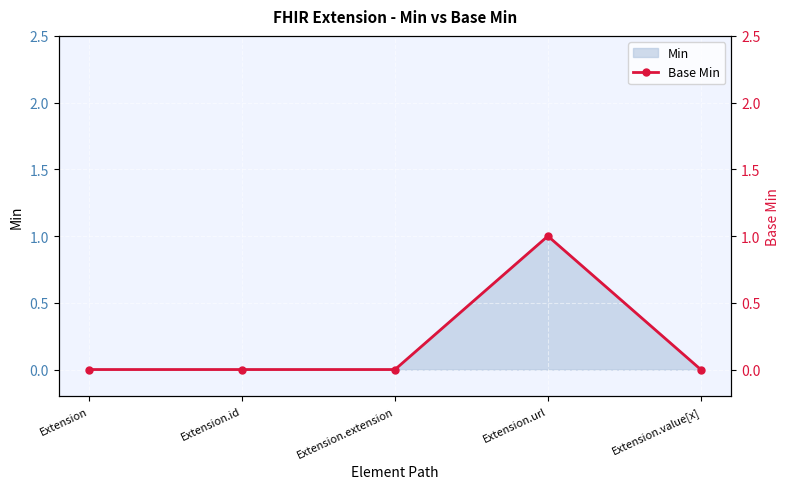

At which label is the value closest to 0?

Extension